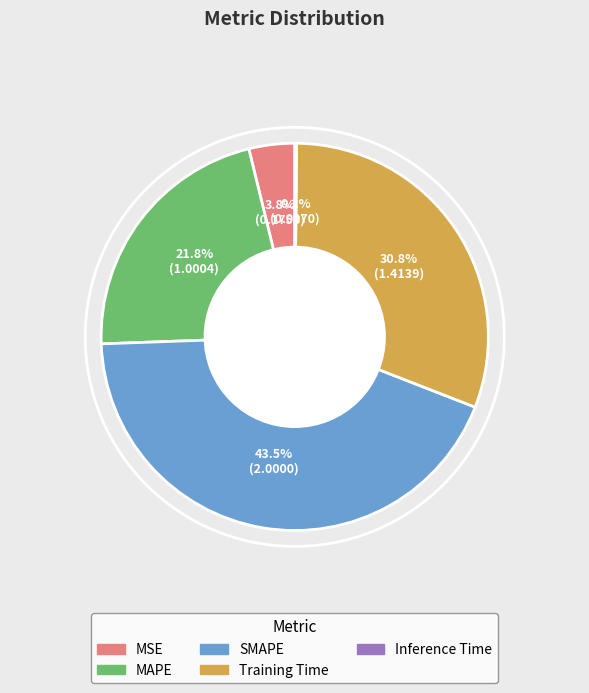

To the nearest percent, what portion does Training Time represent?

31%